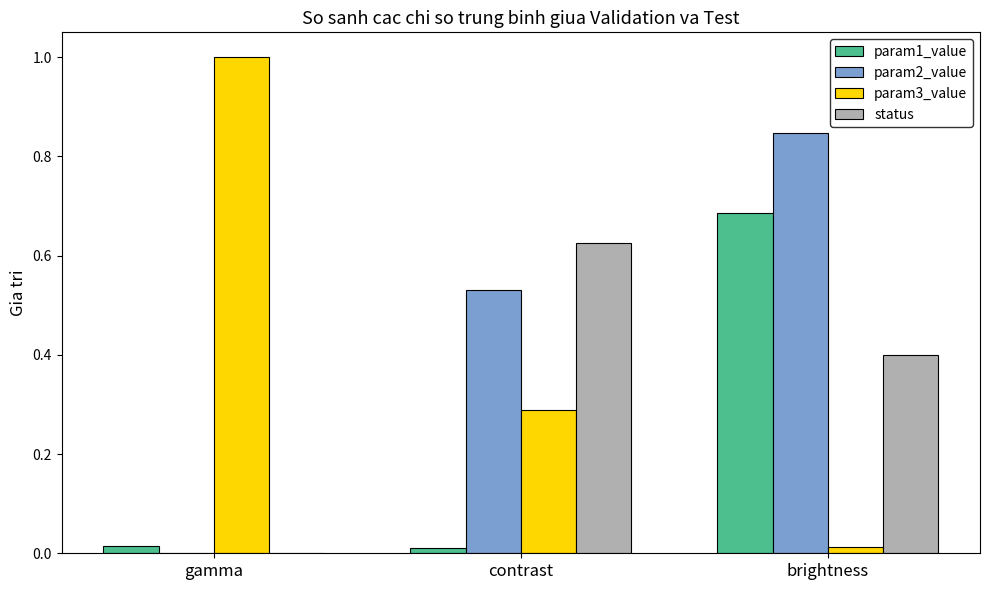

At which category does the chart reach its peak across all series?

gamma